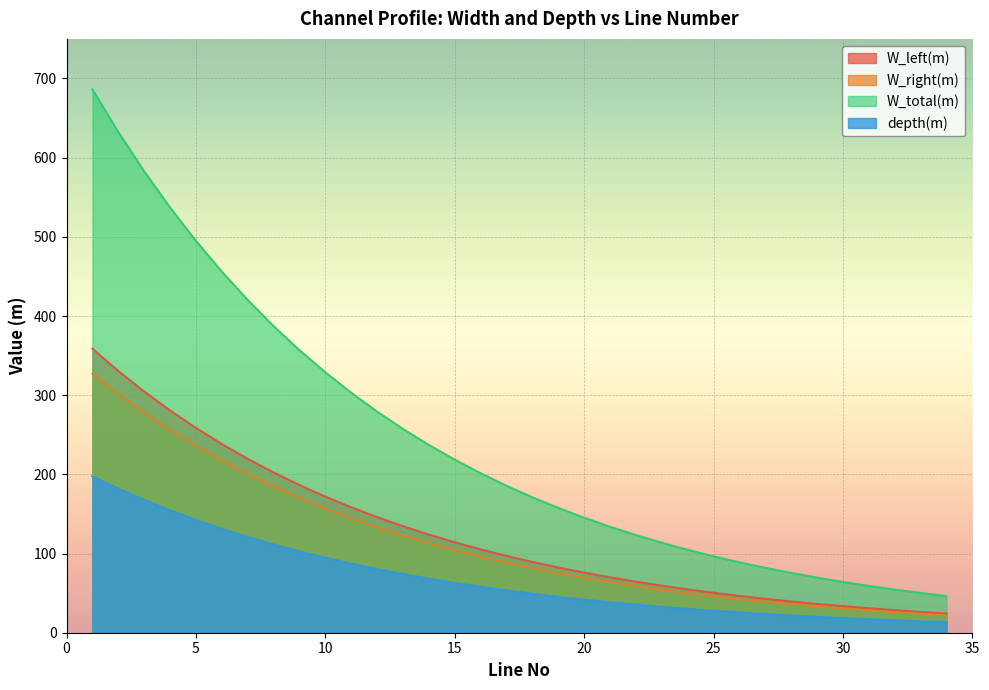

True or false: W_total(m) has a value of 724.0 at 5.

False